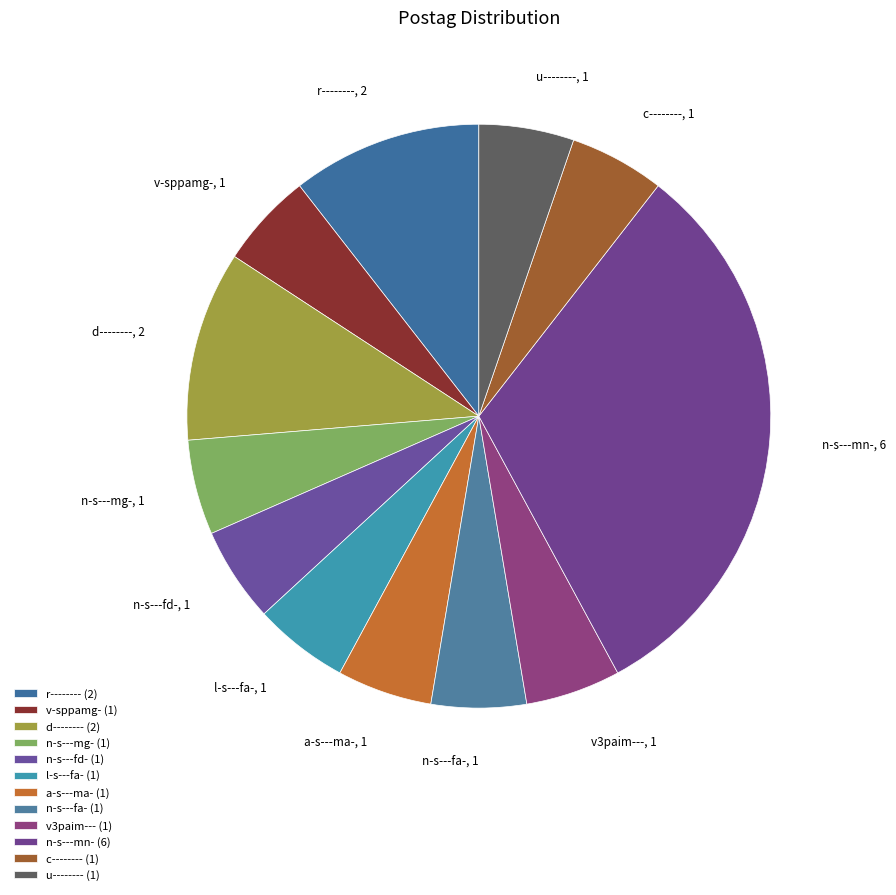

Is there a majority slice in this chart?

No